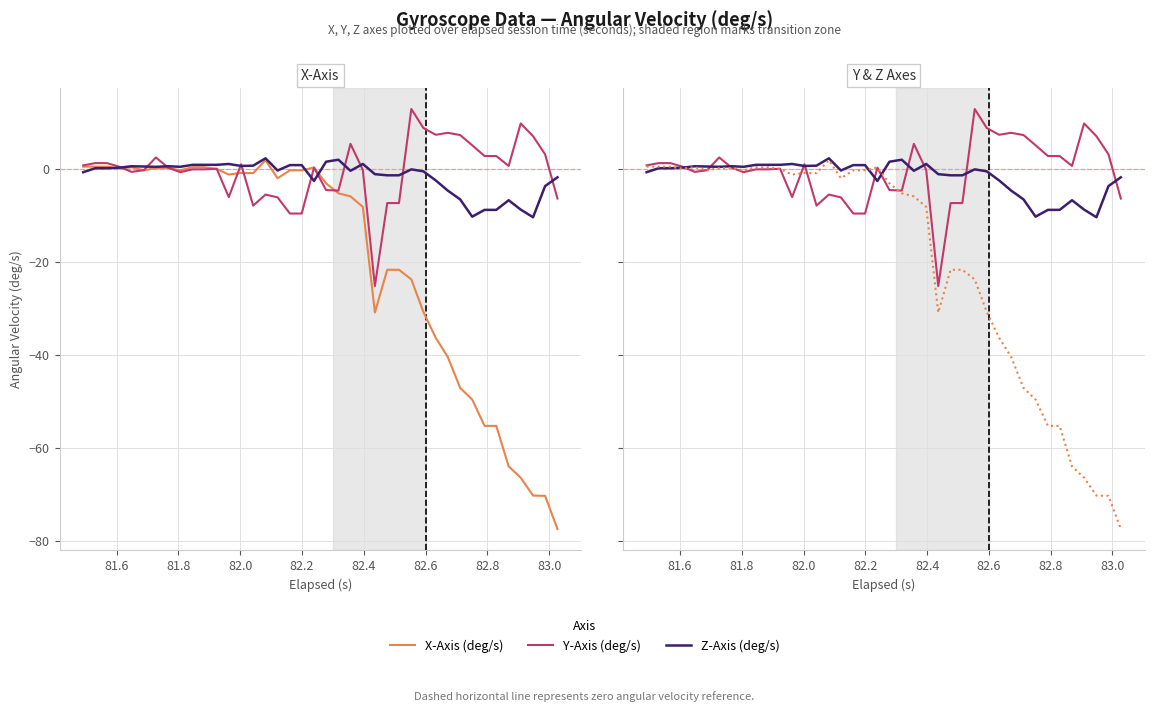

What is the sum of all X-Axis (deg/s) values?

-786.1